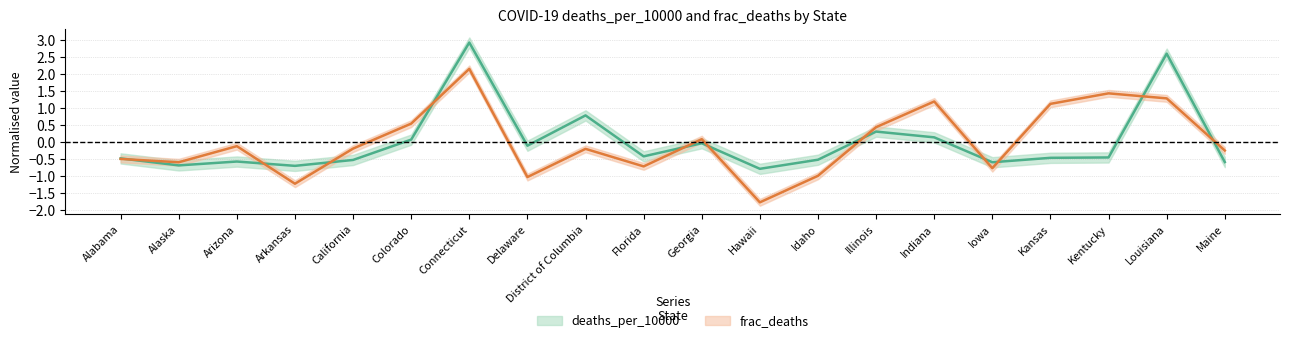

What is the approximate value of frac_deaths at Connecticut?

2.2